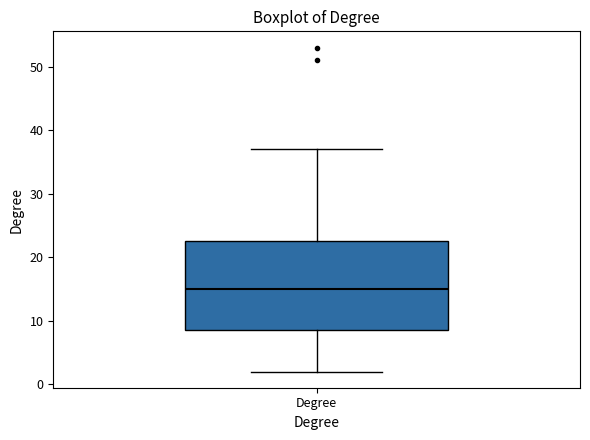

Where does the lower whisker of the box for Degree end on the y-axis? The values are not printed on the chart, so give them approximately, as read against the axis.

2